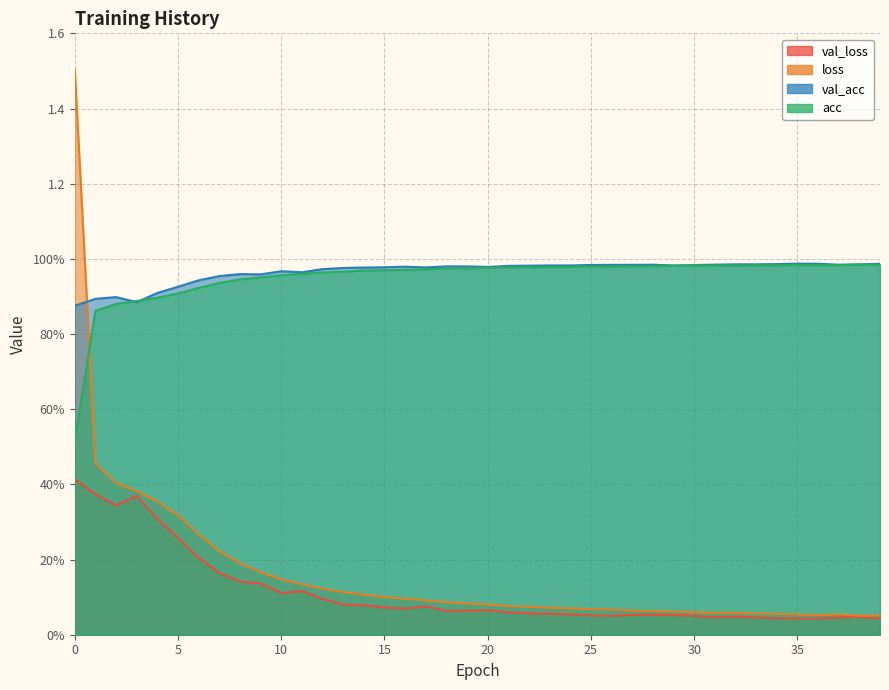

Reading left to right, extract all data points from this chart.

val_loss: 0.4	0.4	0.3	0.4	0.3	0.3	0.2	0.2	0.1	0.1	0.1	0.1	0.1	0.1	0.1	0.1	0.1	0.1	0.1	0.1	0.1	0.1	0.1	0.1	0.1	0.1	0.1	0.1	0.1	0.1	0.1	0.0	0.0	0.0	0.0	0.0	0.0	0.0	0.0	0.0
loss: 1.5	0.5	0.4	0.4	0.4	0.3	0.3	0.2	0.2	0.2	0.1	0.1	0.1	0.1	0.1	0.1	0.1	0.1	0.1	0.1	0.1	0.1	0.1	0.1	0.1	0.1	0.1	0.1	0.1	0.1	0.1	0.1	0.1	0.1	0.1	0.1	0.1	0.1	0.1	0.1
val_acc: 0.9	0.9	0.9	0.9	0.9	0.9	0.9	1.0	1.0	1.0	1.0	1.0	1.0	1.0	1.0	1.0	1.0	1.0	1.0	1.0	1.0	1.0	1.0	1.0	1.0	1.0	1.0	1.0	1.0	1.0	1.0	1.0	1.0	1.0	1.0	1.0	1.0	1.0	1.0	1.0
acc: 0.5	0.9	0.9	0.9	0.9	0.9	0.9	0.9	0.9	1.0	1.0	1.0	1.0	1.0	1.0	1.0	1.0	1.0	1.0	1.0	1.0	1.0	1.0	1.0	1.0	1.0	1.0	1.0	1.0	1.0	1.0	1.0	1.0	1.0	1.0	1.0	1.0	1.0	1.0	1.0